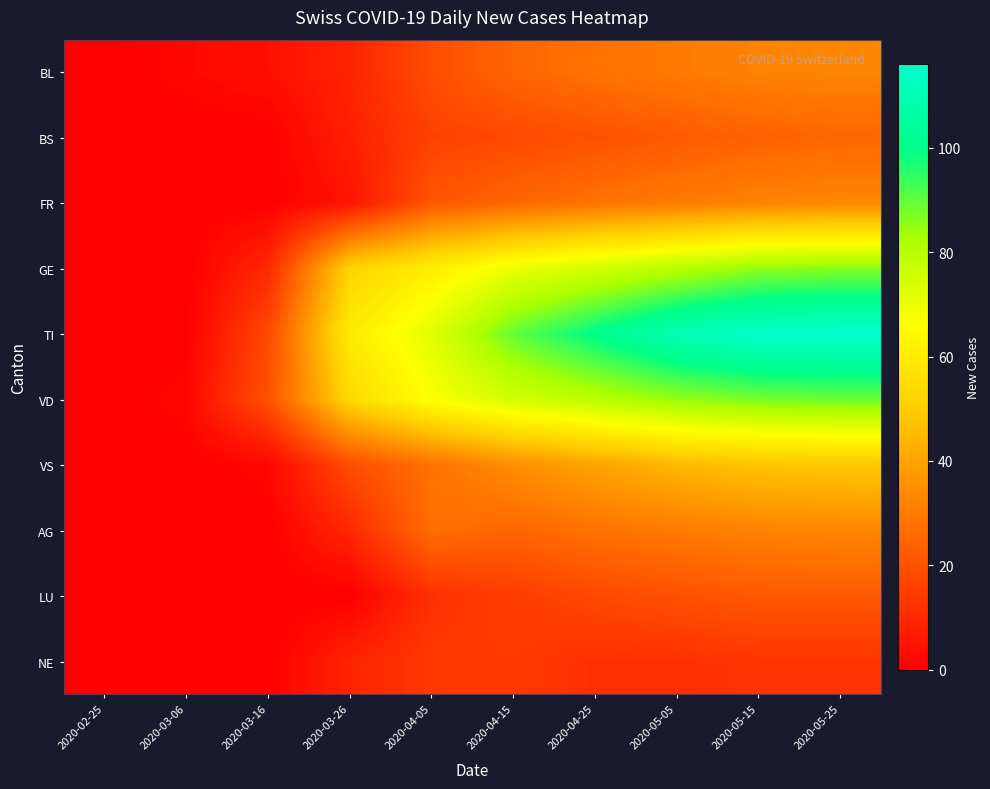

What is the spread (max minus min) of values at 2020-05-15?

102